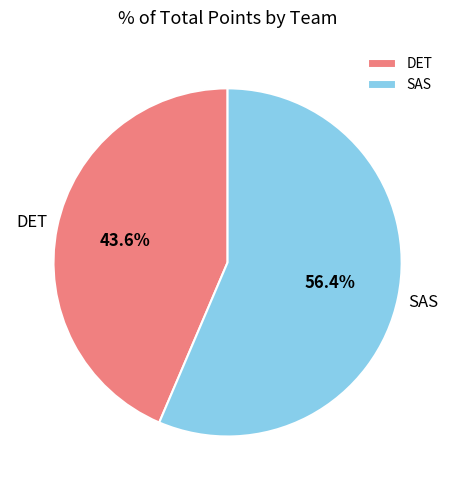

What percentage is the SAS slice, to the nearest percent?

56%